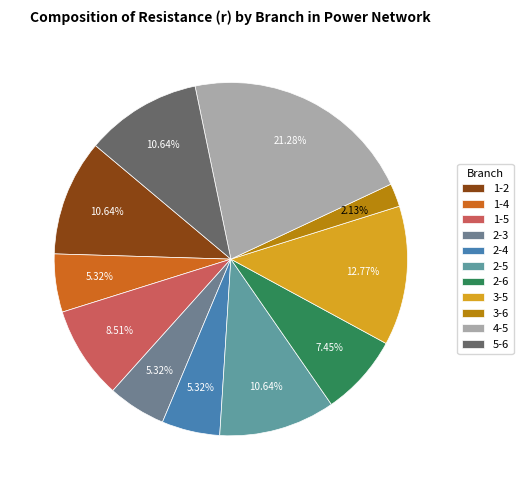

Does any single category account for the majority?

No